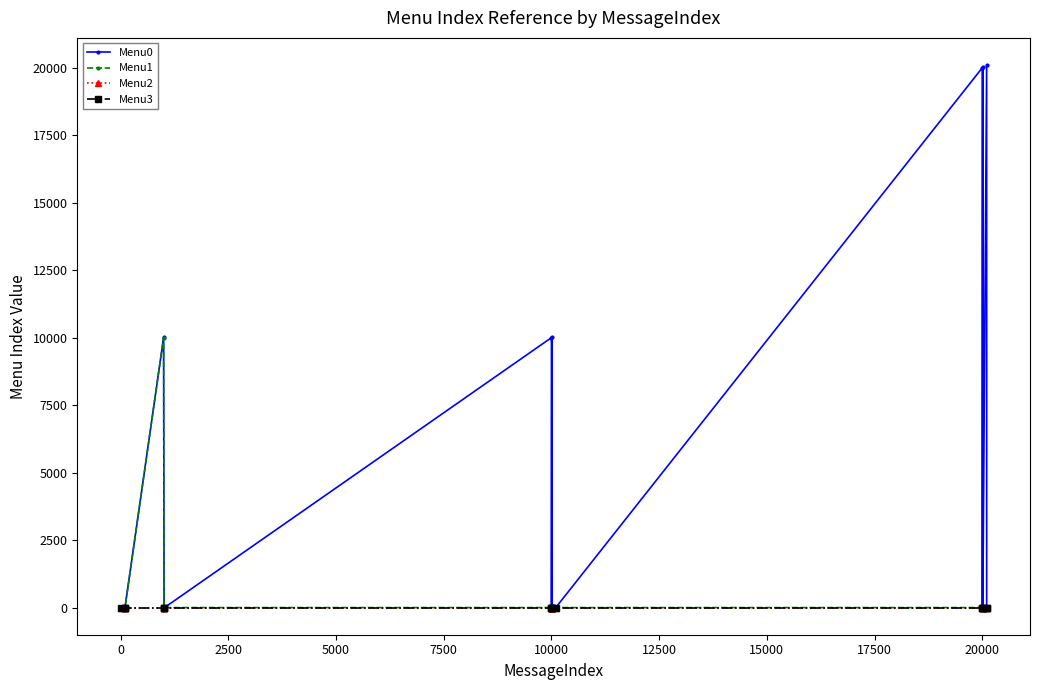

True or false: Menu0 has more than 2 points higher than both neighbors.

True